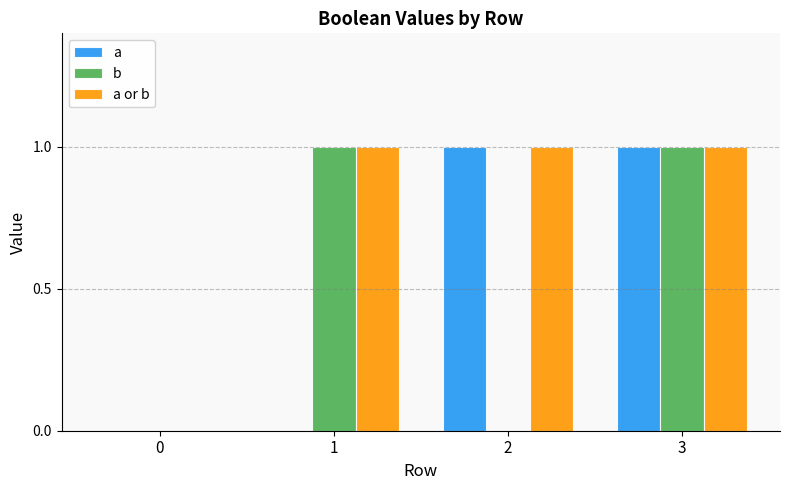

What is the total value across all series at 3?

3